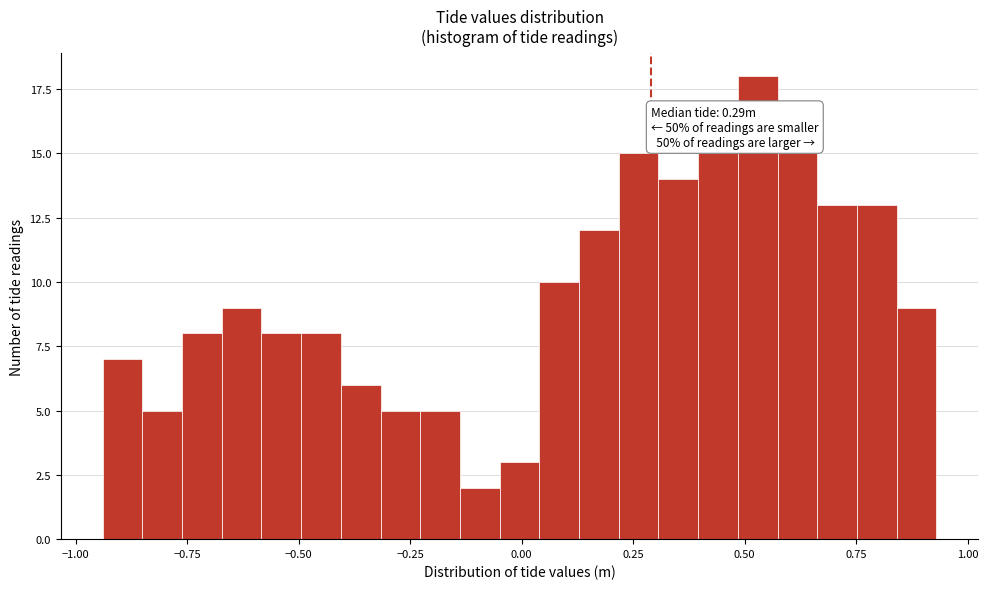

Read against the x-axis, roughly where is the centre of the tallest bar?

0.55